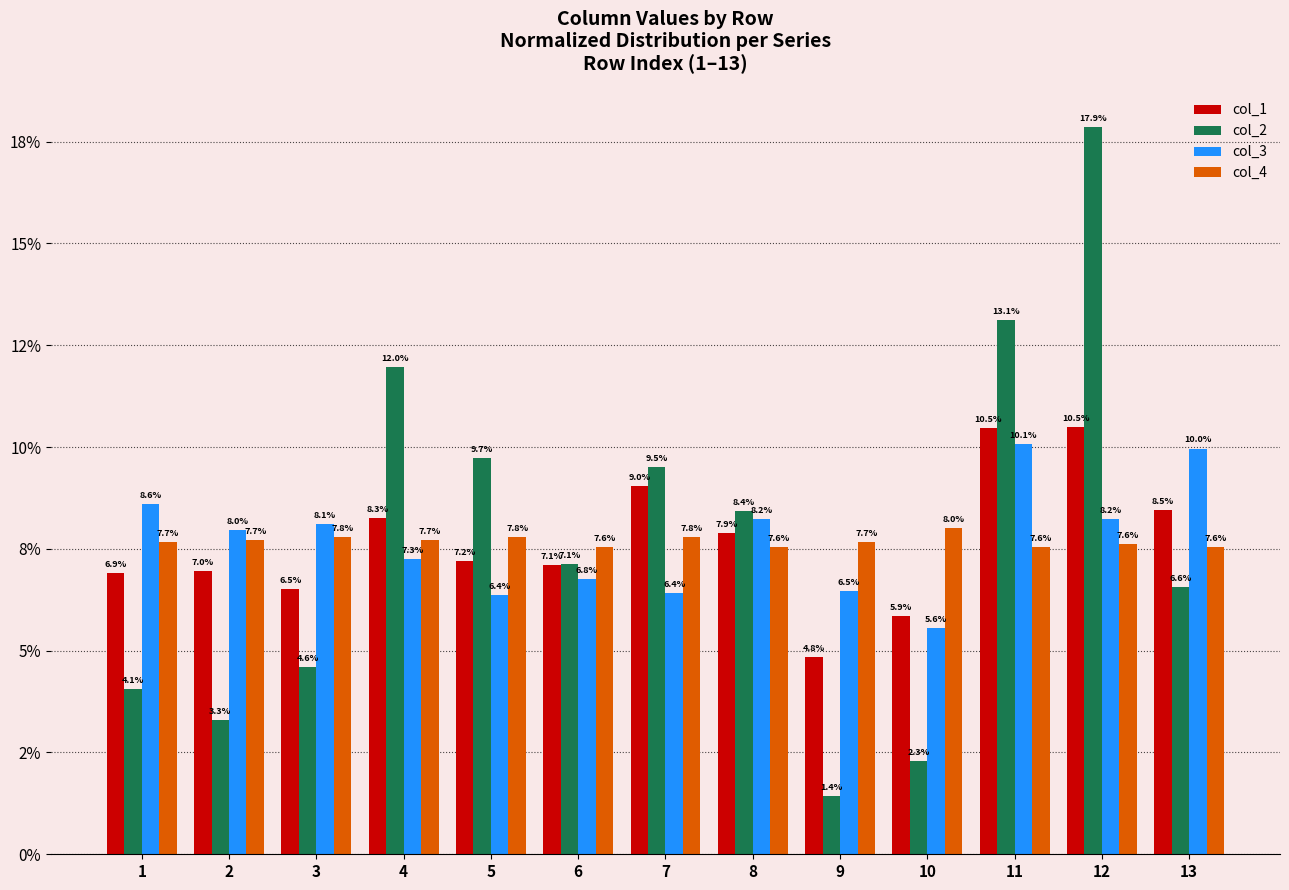

What is the average value of the col_4 series?

7.7